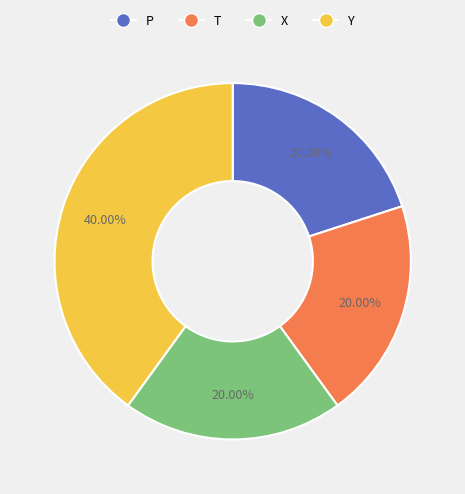

To the nearest percent, what portion does Y represent?

40%